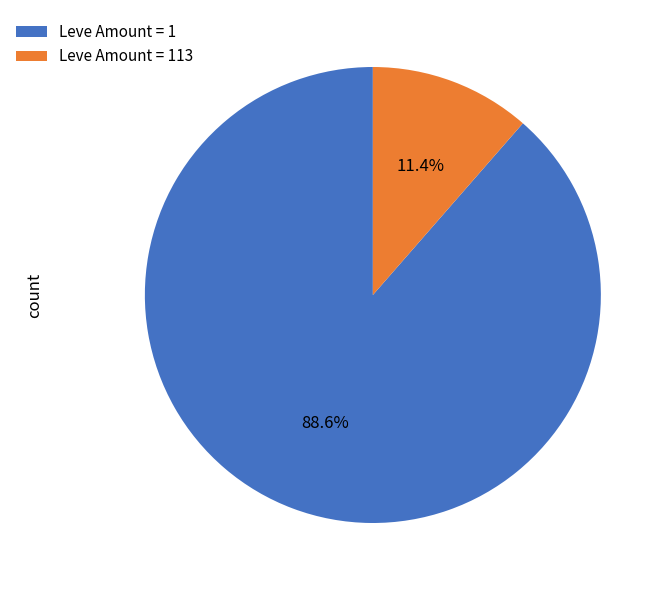

Is Leve Amount = 113 the majority of the pie?

No